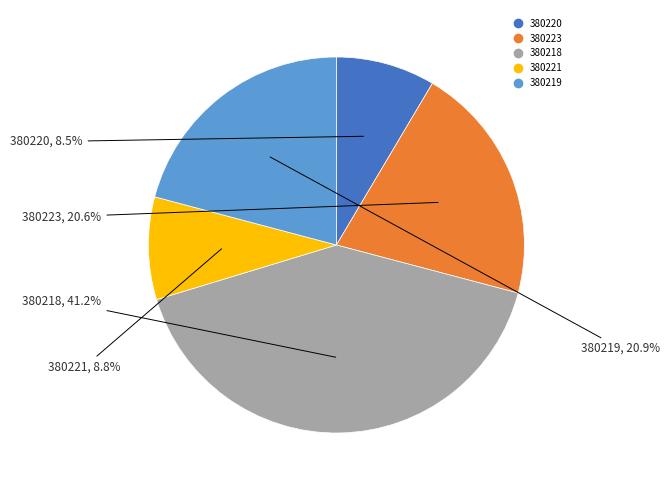

Does 380223 represent more than half of the total?

No